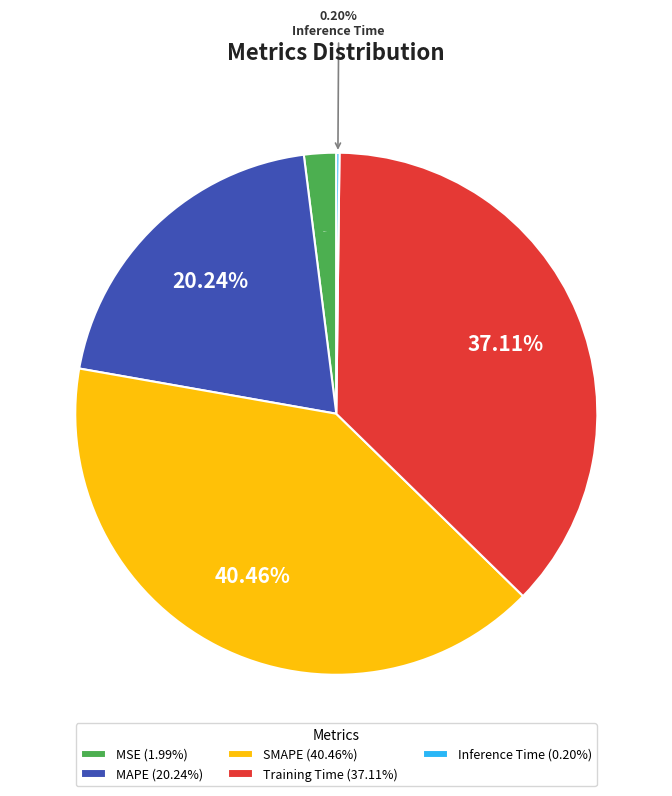

Combined, do MSE and Training Time account for over 50%?

No